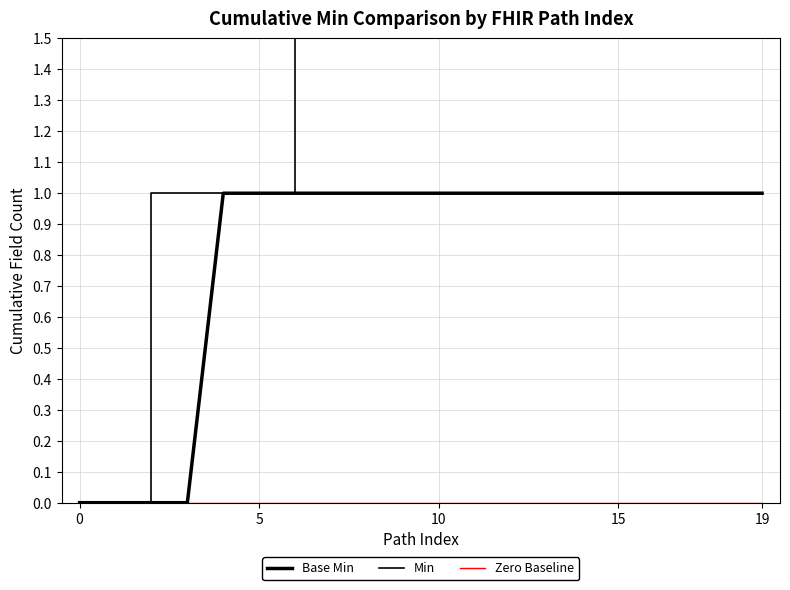

What is the average value of the Base Min series?

1